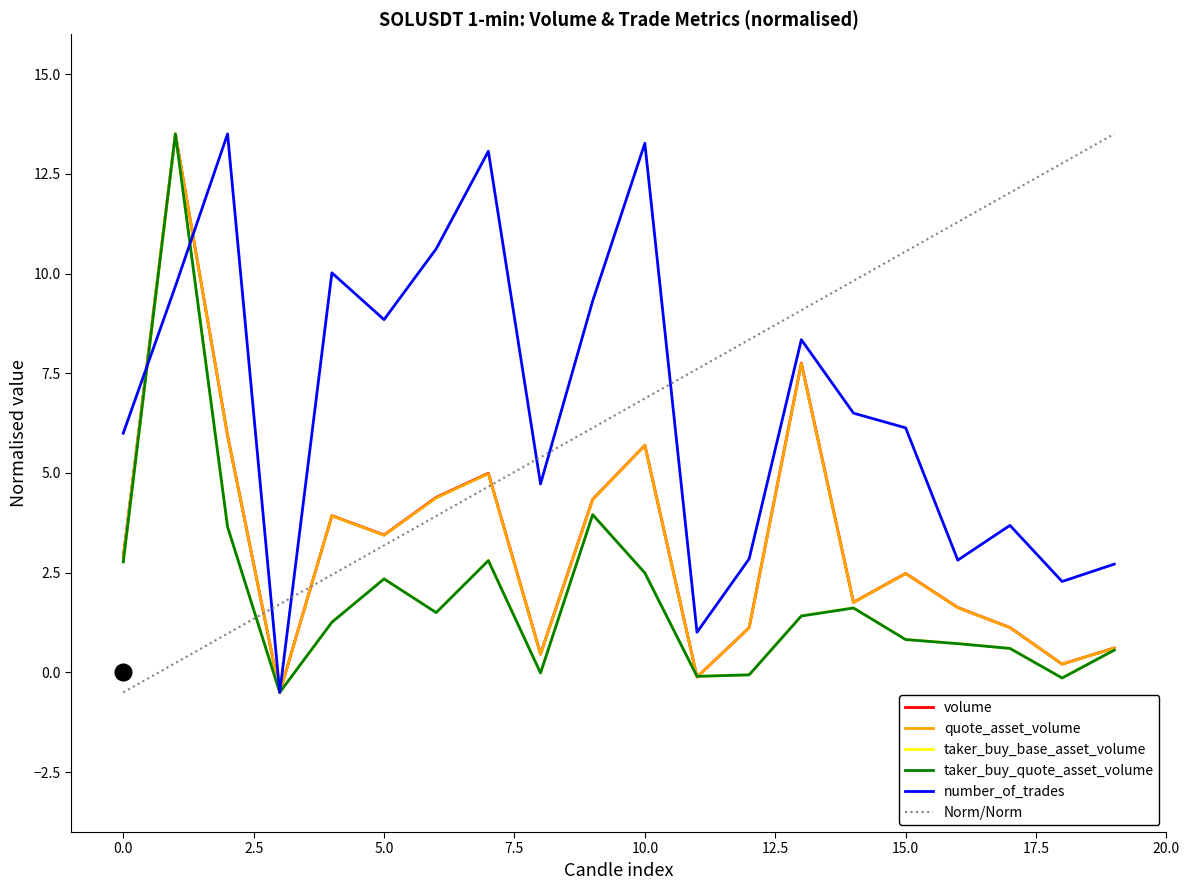

Count the number of data series in this chart.

5